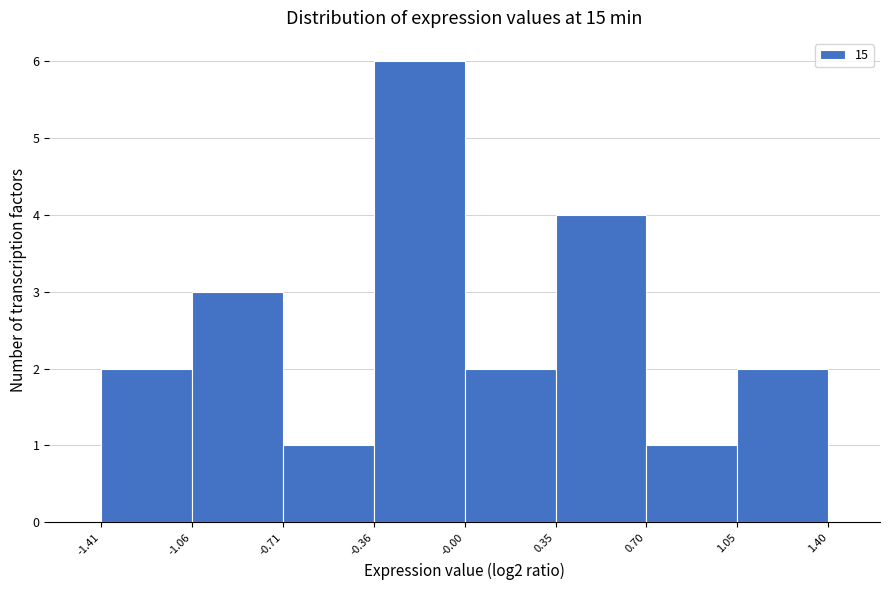

Over which range of the x-axis is the bar tallest?

-0.36 to -0.00